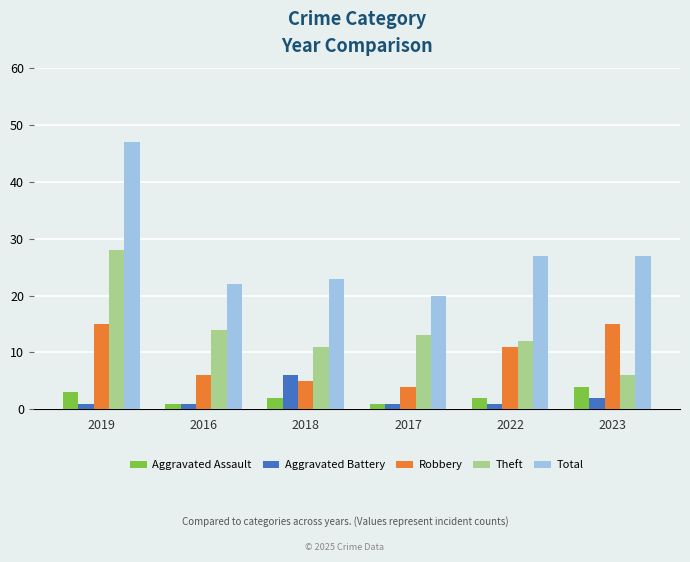

What is the lowest value of the Total series?

20